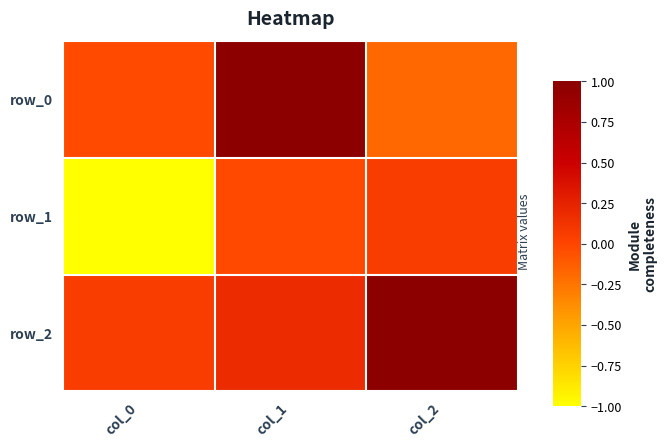

At which label does row_0 reach its minimum?

col_2